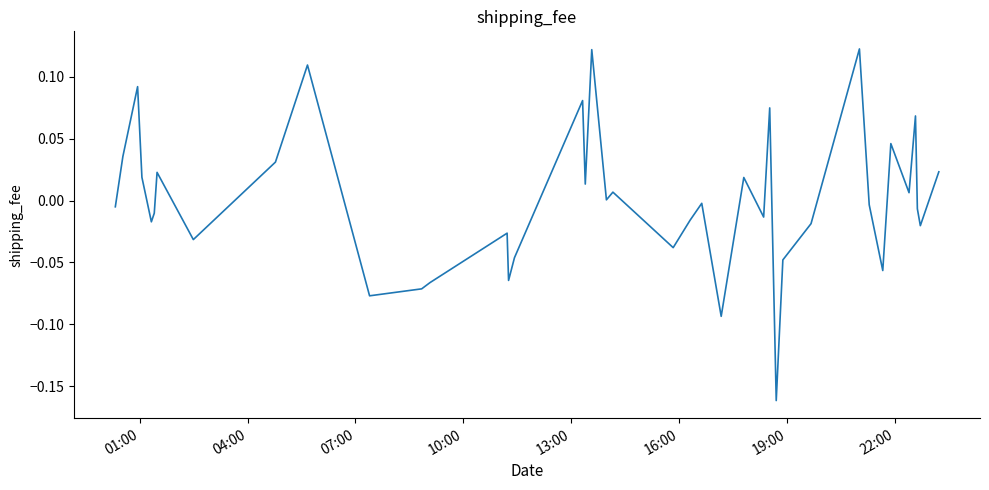

What is the difference between the second highest and second lowest values?

0.2